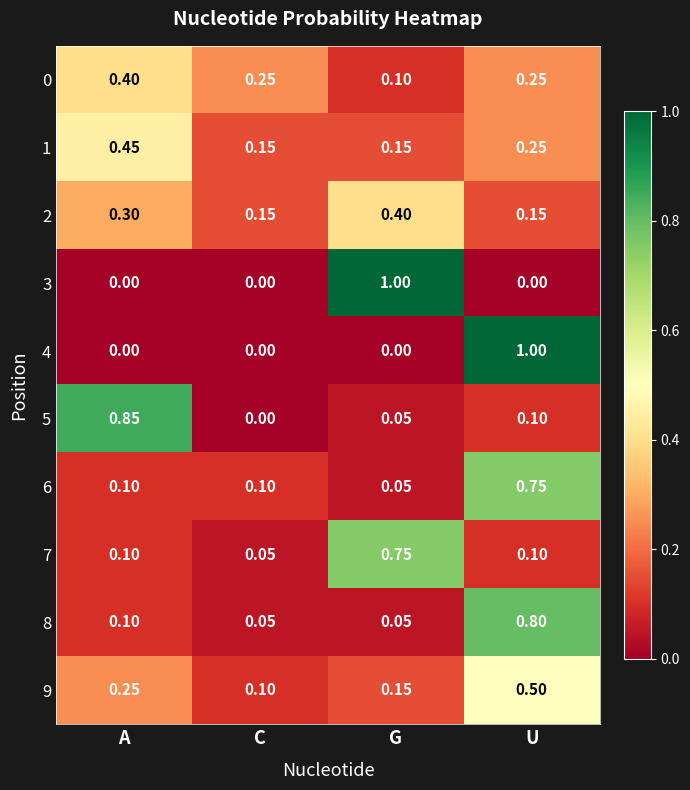

Is the value of 4 at C greater than the value of 3 at G?

No